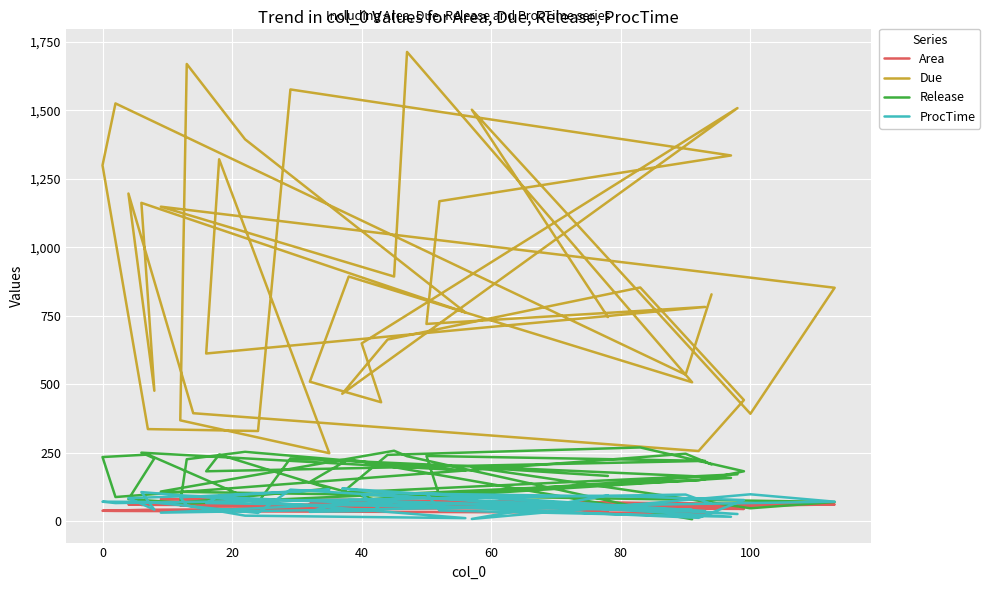

Which series has the widest spread of values?

Due